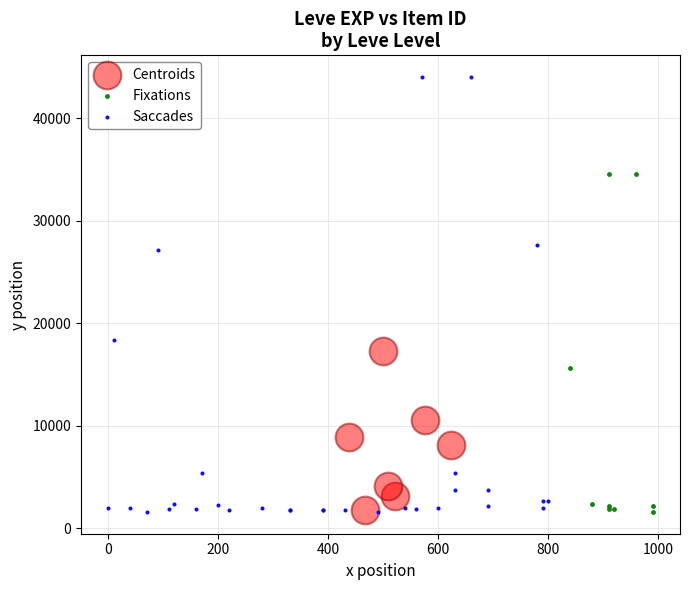

Which series has the widest spread of Y values?

Saccades